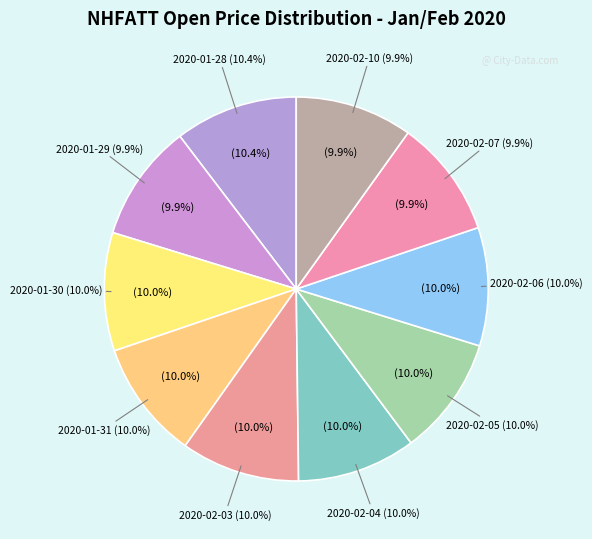

Is there a majority slice in this chart?

No